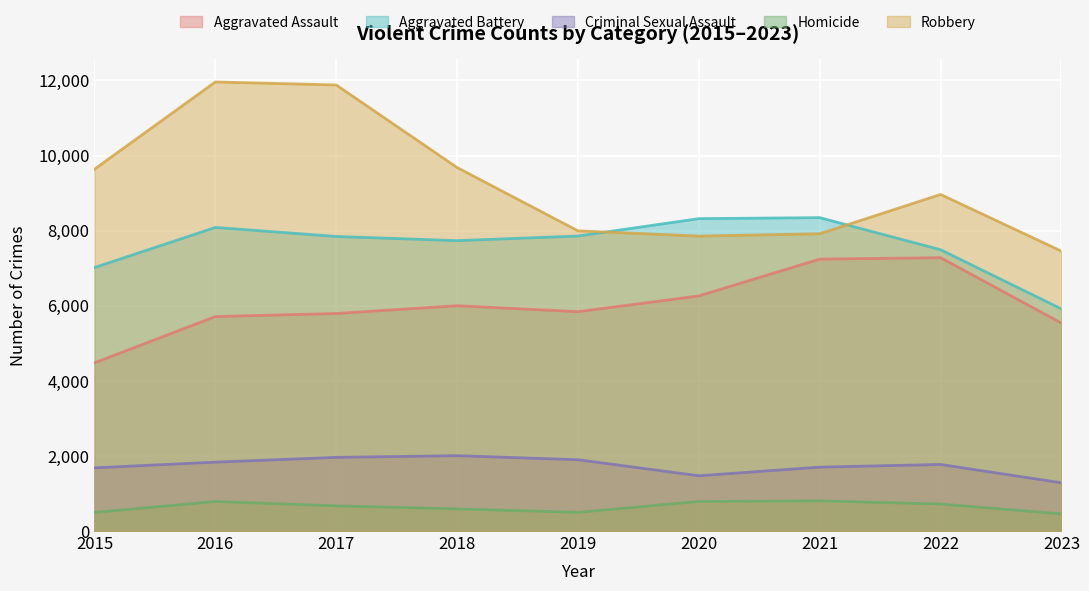

Is the value of Criminal Sexual Assault at 2015 greater than the value of Aggravated Battery at 2022?

No